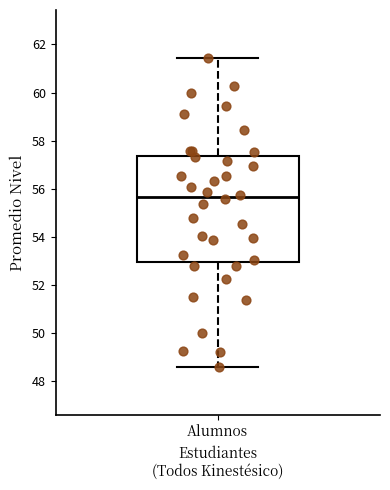

Read this box plot against the y-axis: the position of the median line, the range covered by the box, and the ends of both whiskers. The values are not printed on the chart, so give them approximately, as read against the axis.

median 55.6, box 53.0 to 57.4, whiskers 48.6 to 61.4